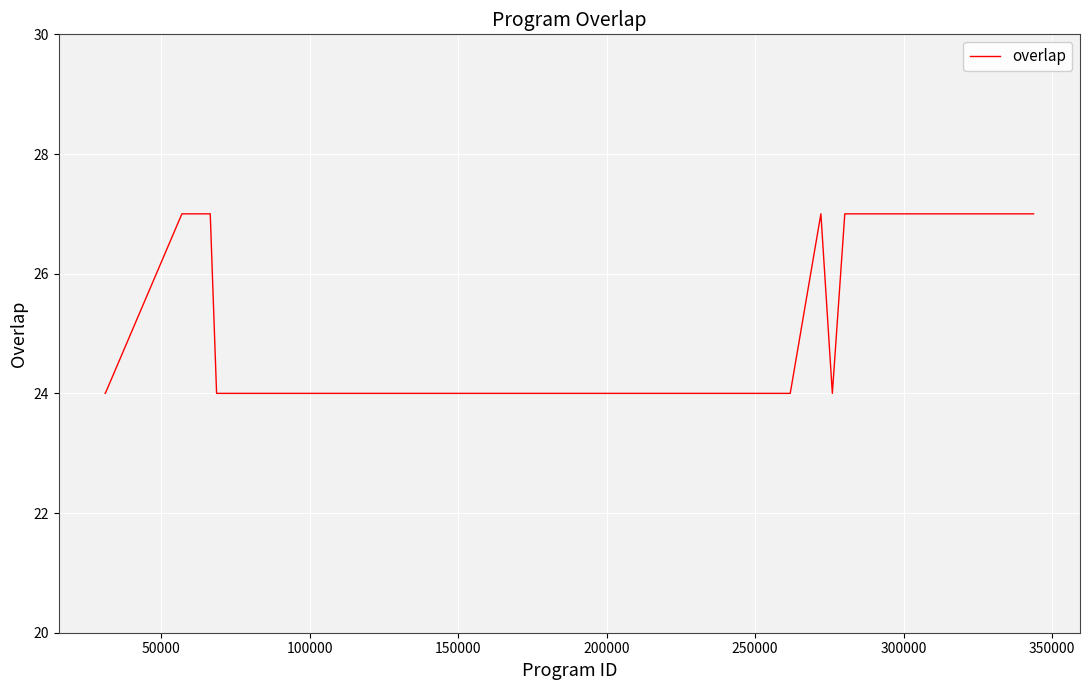

What is the difference between the maximum and minimum values?

3